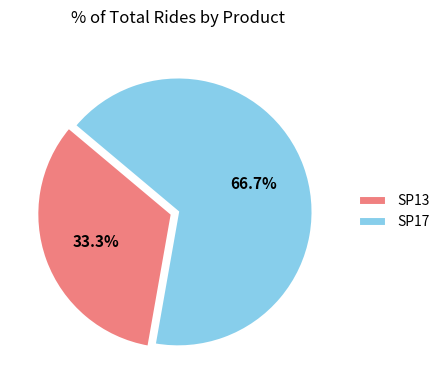

How many segments does this pie chart have?

2